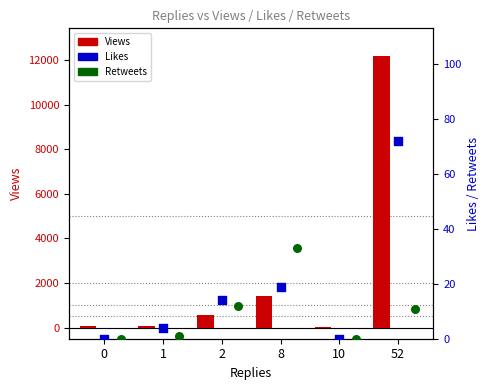

What are all the series names shown in the legend?

Views, Likes, Retweets